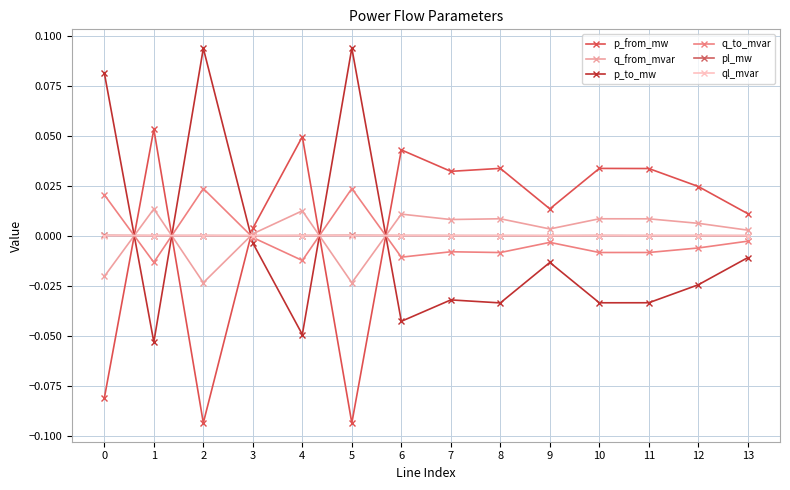

Rank the categories by pl_mw value from lowest to highest.

3, 9, 13, 11, 8, 12, 1, 7, 4, 2, 6, 10, 0, 5